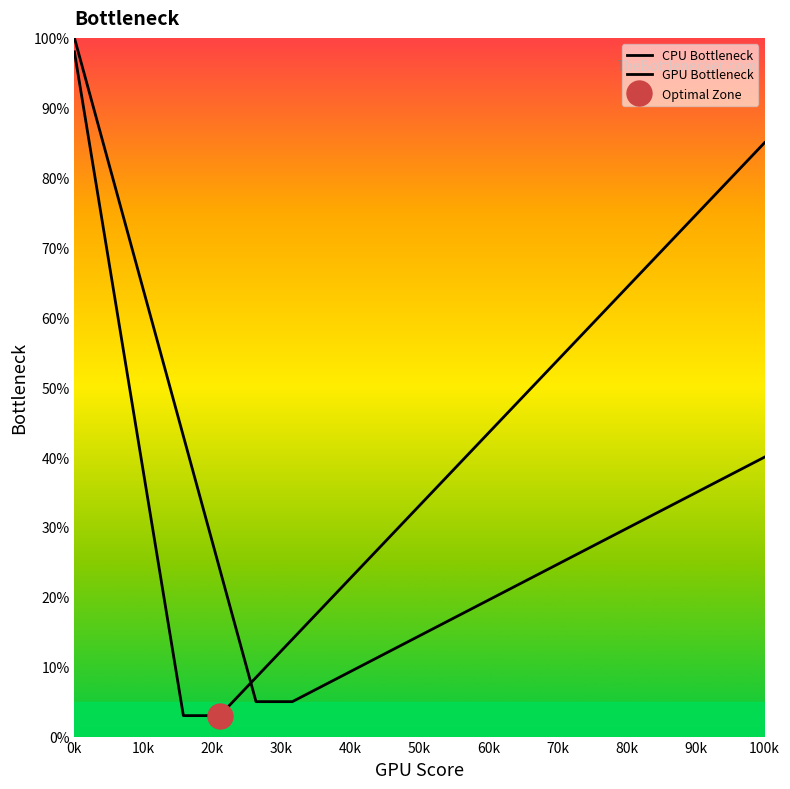

Which category has the highest value in the CPU Bottleneck series?

0k